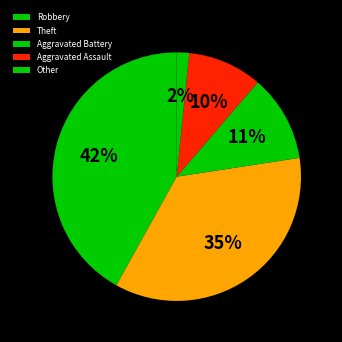

Is it true that Robbery is 30% of the pie?

False